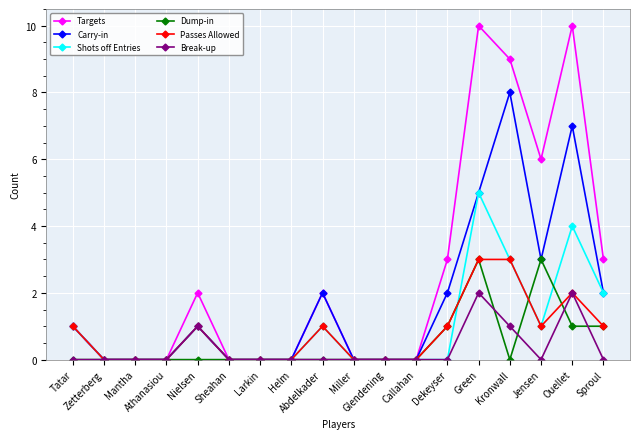

Which series has the largest range (max minus min)?

Targets